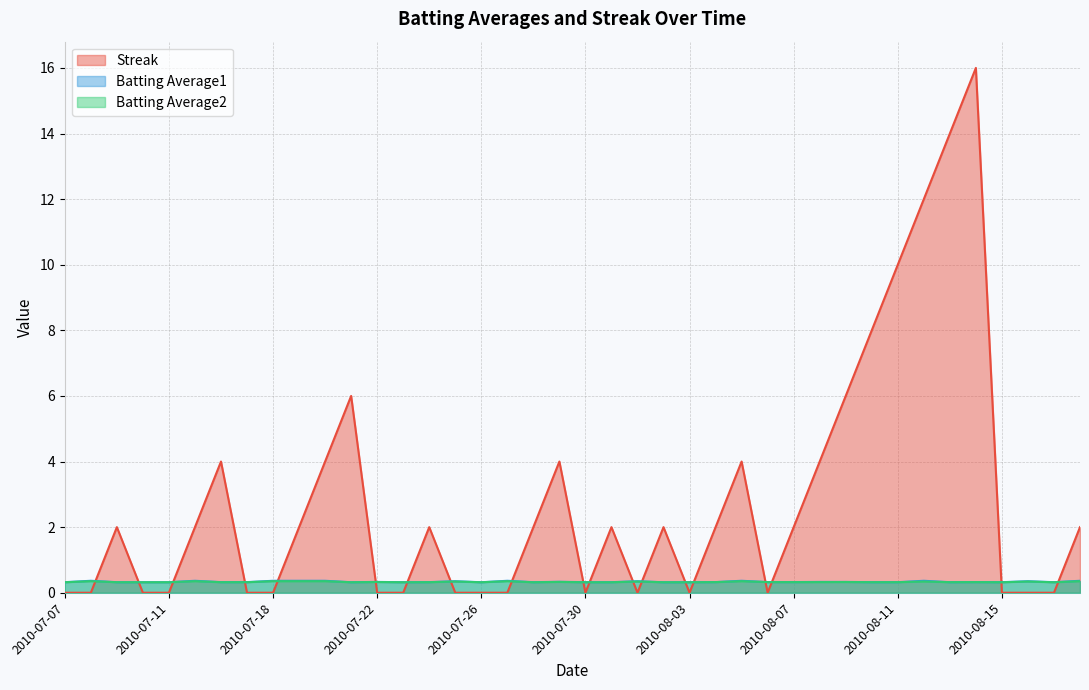

What is the value of the Batting Average1 point at the 6th from the left?

0.4